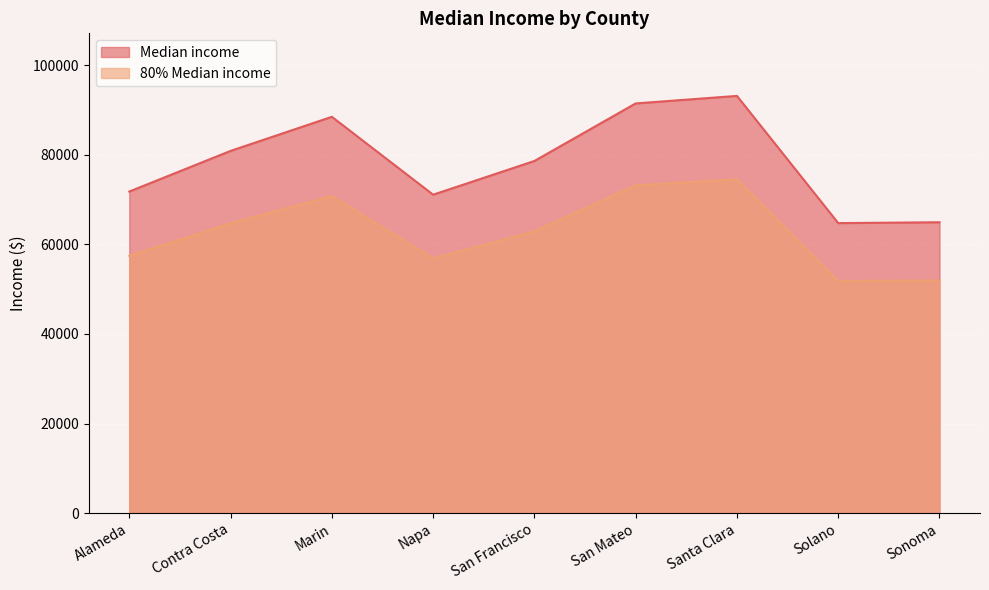

How many lines are shown in the chart?

2